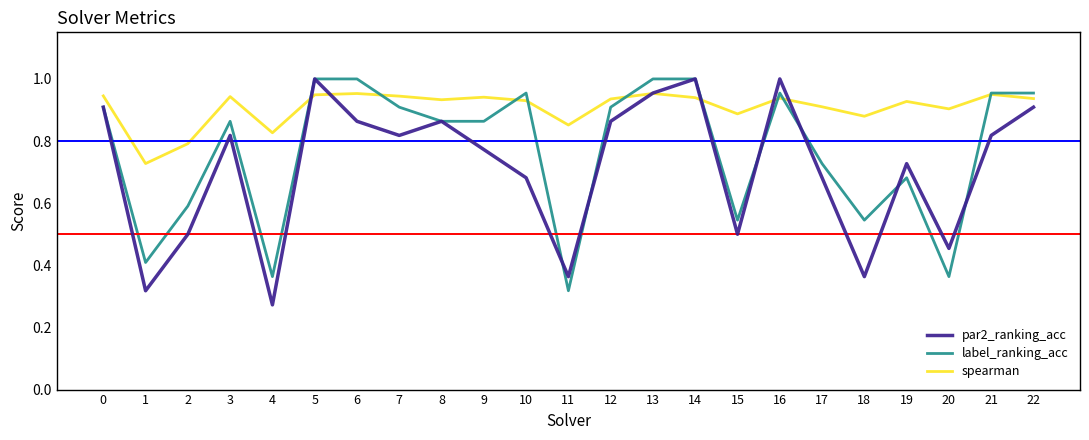

Between 1 and 5, which series saw the biggest shift?

par2_ranking_acc